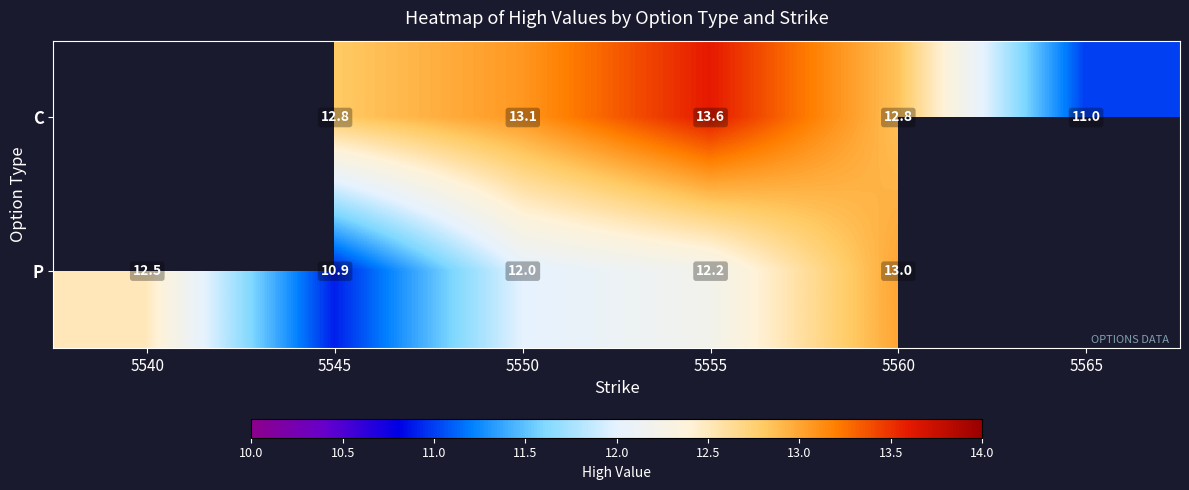

Between 5545 and 5550, which series saw the biggest shift?

P